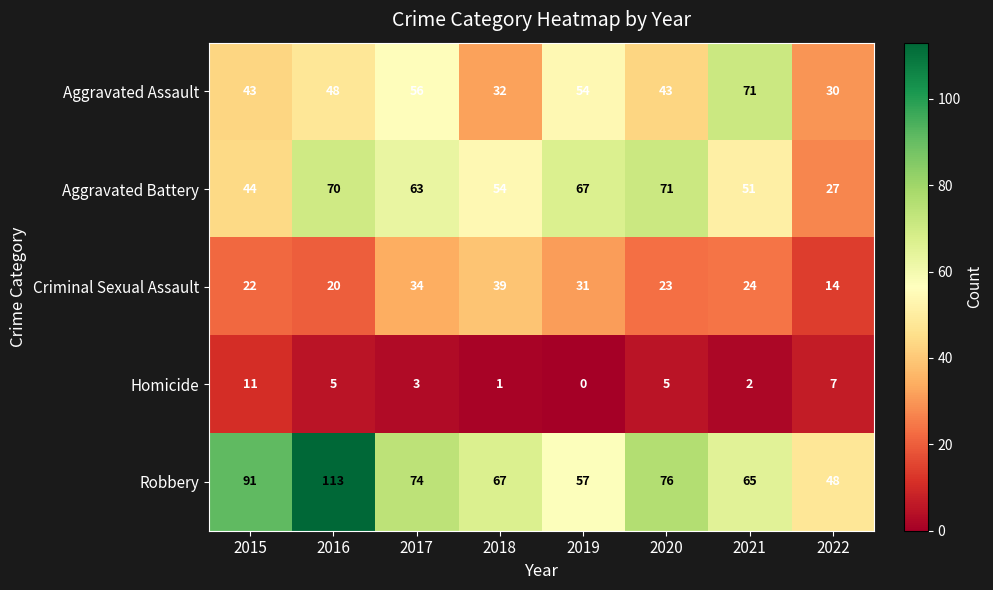

Which series changed the most between 2020 and 2021?

Aggravated Assault